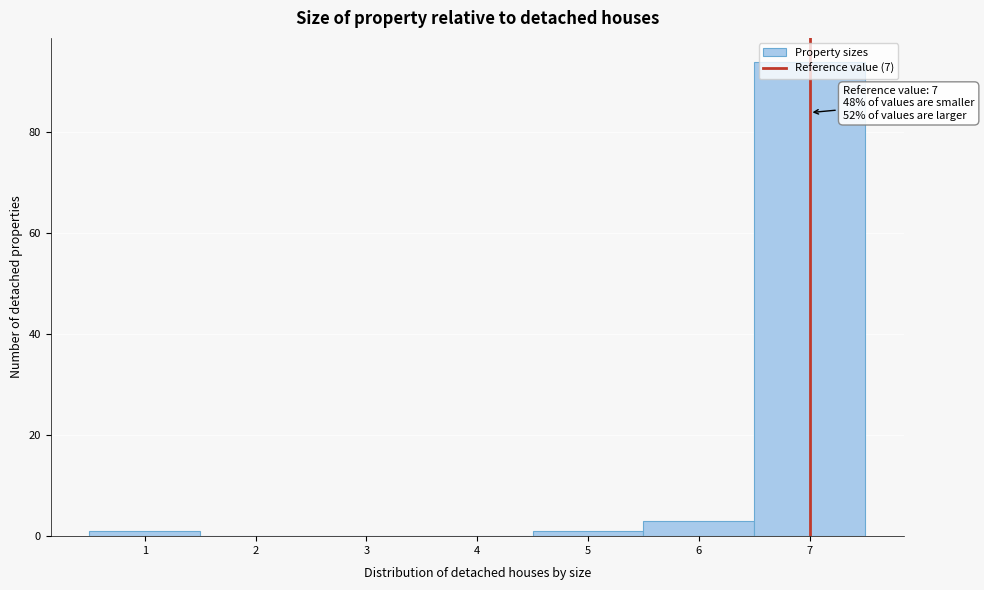

Which range on the x-axis has the tallest bar?

6.5 to 7.5